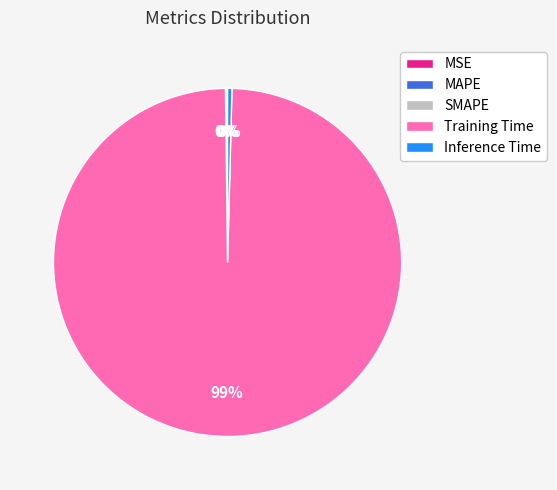

True or false: Inference Time accounts for 0% of the total.

True